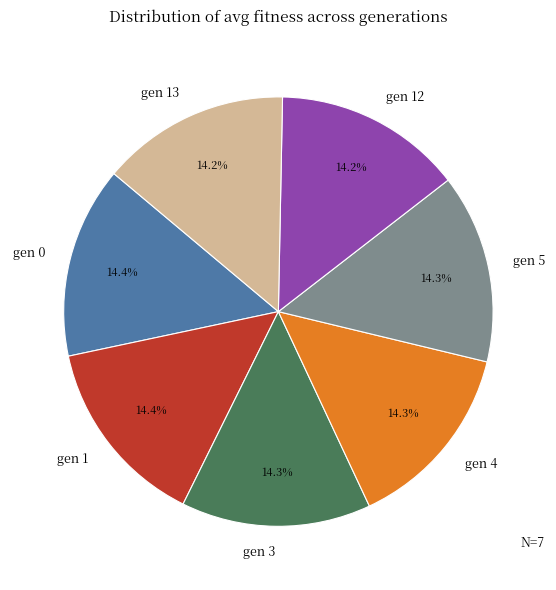

Count the number of slices in the pie.

7